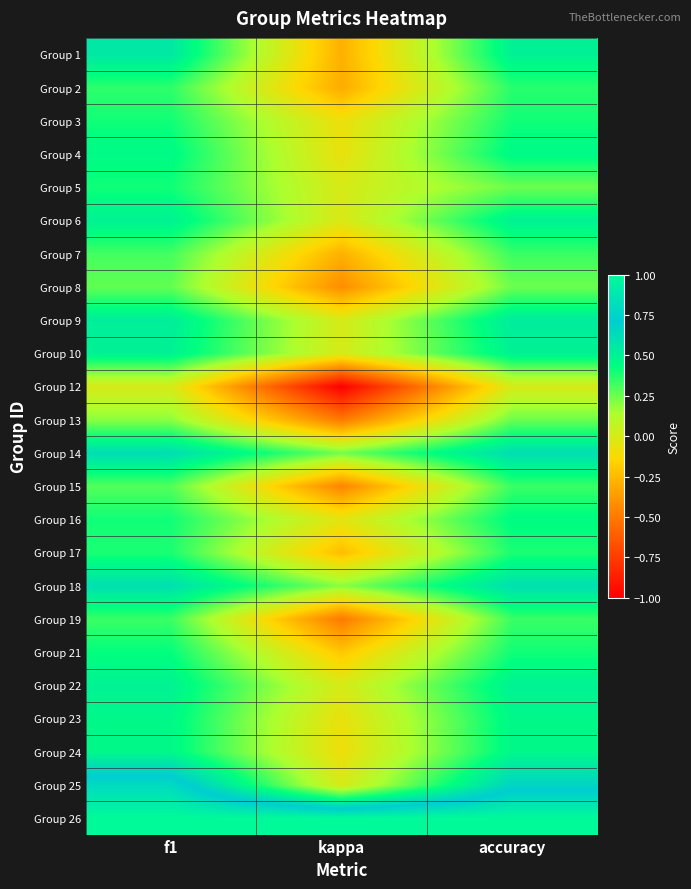

Reading left to right, what are all the values shown in this chart?

Group 1: f1=0.6	kappa=-0.3	accuracy=0.5
Group 2: f1=0.4	kappa=-0.3	accuracy=0.4
Group 3: f1=0.4	kappa=-0.1	accuracy=0.4
Group 4: f1=0.5	kappa=-0.1	accuracy=0.5
Group 5: f1=0.4	kappa=0.0	accuracy=0.2
Group 6: f1=0.5	kappa=-0.0	accuracy=0.5
Group 7: f1=0.3	kappa=-0.3	accuracy=0.3
Group 8: f1=0.3	kappa=-0.4	accuracy=0.2
Group 9: f1=0.5	kappa=0.0	accuracy=0.5
Group 10: f1=0.5	kappa=0.0	accuracy=0.5
Group 12: f1=0.0	kappa=-1.0	accuracy=0.0
Group 13: f1=0.2	kappa=-0.5	accuracy=0.2
Group 14: f1=0.6	kappa=0.2	accuracy=0.6
Group 15: f1=0.3	kappa=-0.5	accuracy=0.3
Group 16: f1=0.4	kappa=-0.0	accuracy=0.4
Group 17: f1=0.4	kappa=-0.2	accuracy=0.4
Group 18: f1=0.6	kappa=0.2	accuracy=0.6
Group 19: f1=0.3	kappa=-0.5	accuracy=0.3
Group 21: f1=0.4	kappa=-0.2	accuracy=0.4
Group 22: f1=0.5	kappa=0.0	accuracy=0.5
Group 23: f1=0.5	kappa=-0.1	accuracy=0.5
Group 24: f1=0.5	kappa=-0.1	accuracy=0.5
Group 25: f1=0.8	kappa=0.0	accuracy=0.7
Group 26: f1=1.0	kappa=1.0	accuracy=1.0